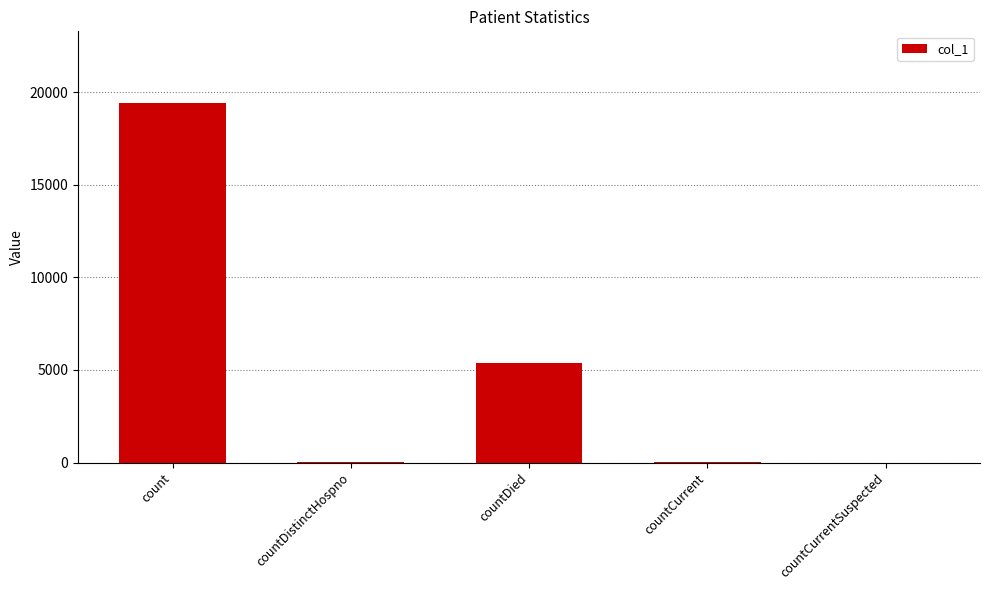

What is the greatest value displayed?

19399